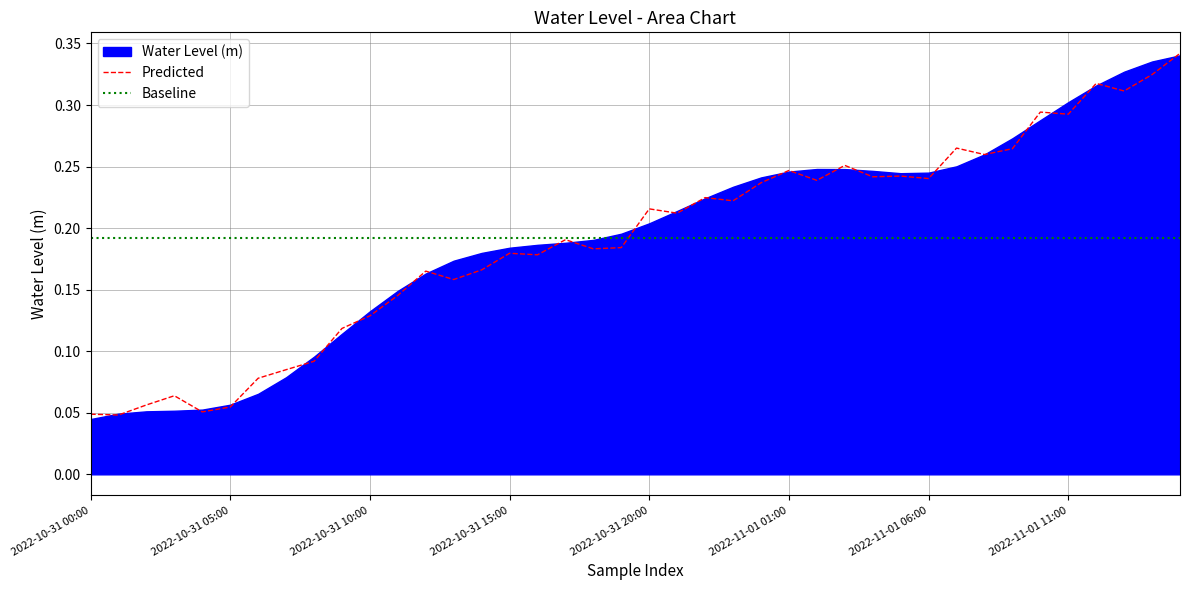

Is it true that the value at 2022-11-01 11:00 is 0.4?

False